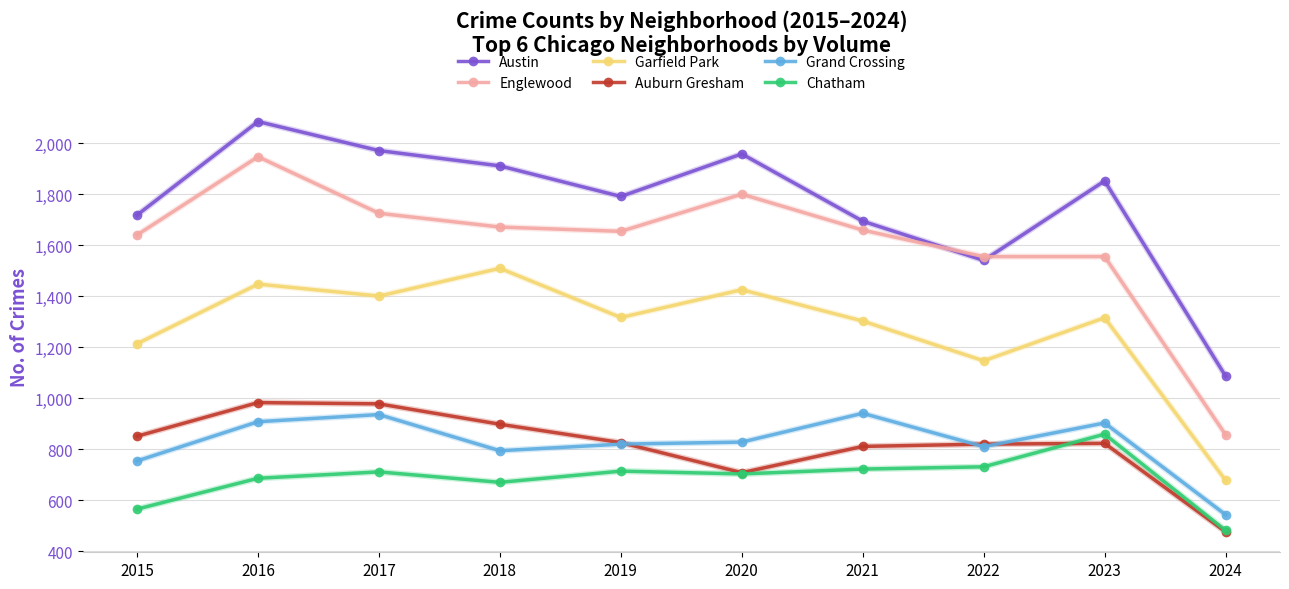

What is the difference between the maximum and minimum values in the Auburn Gresham series?

507